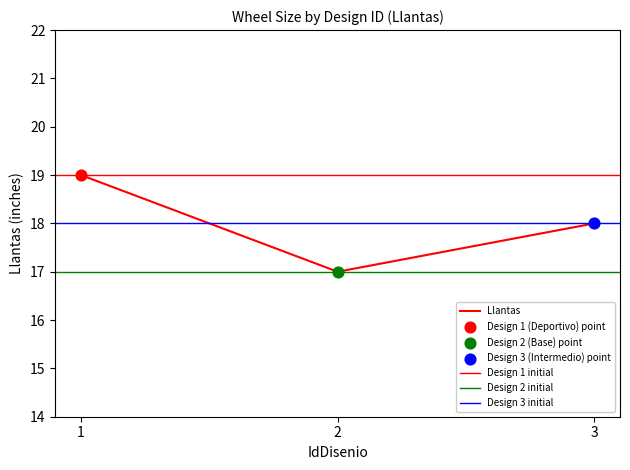

Approximately how many times larger is the value at 3 compared to 1?

0.9